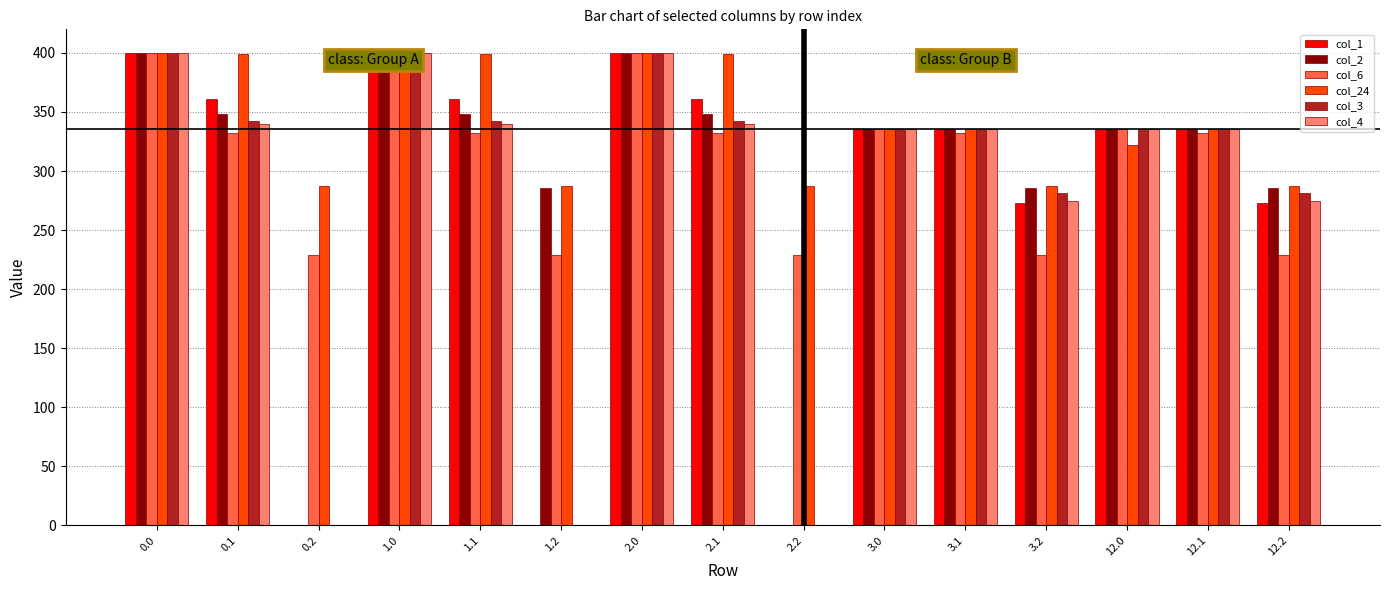

What is the highest value of the col_2 series?

400.0